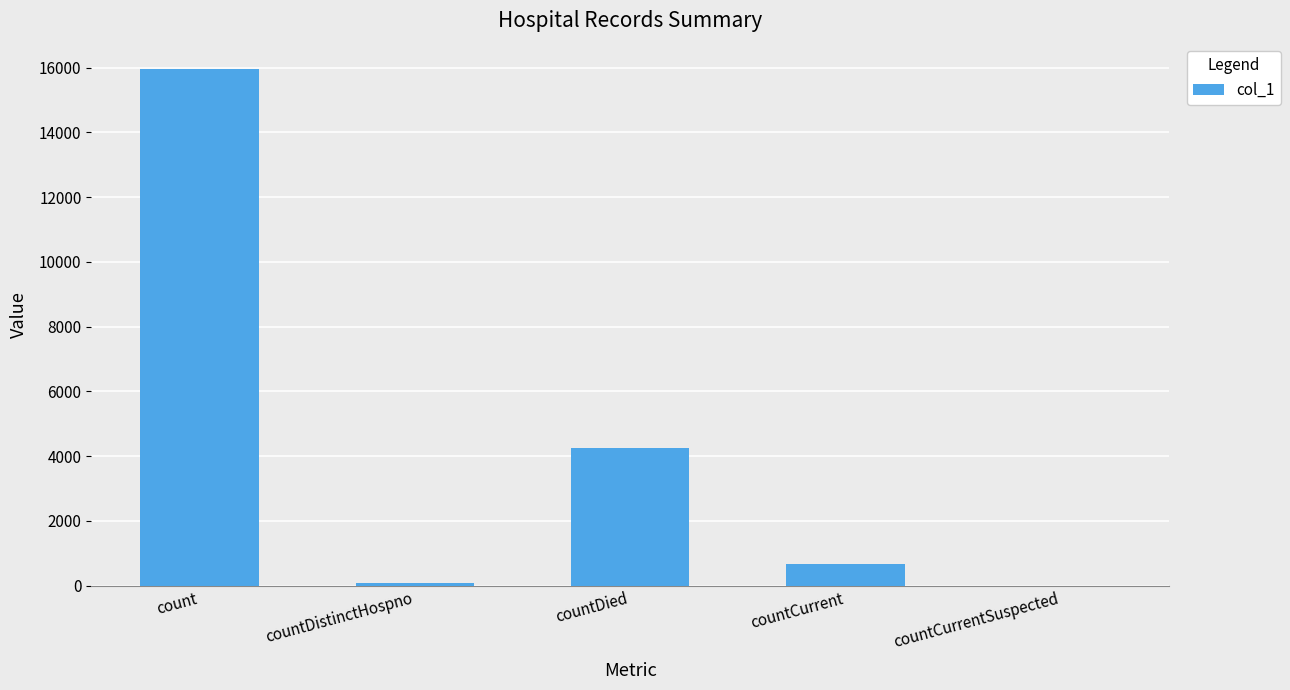

What is the sum of all values?

20949